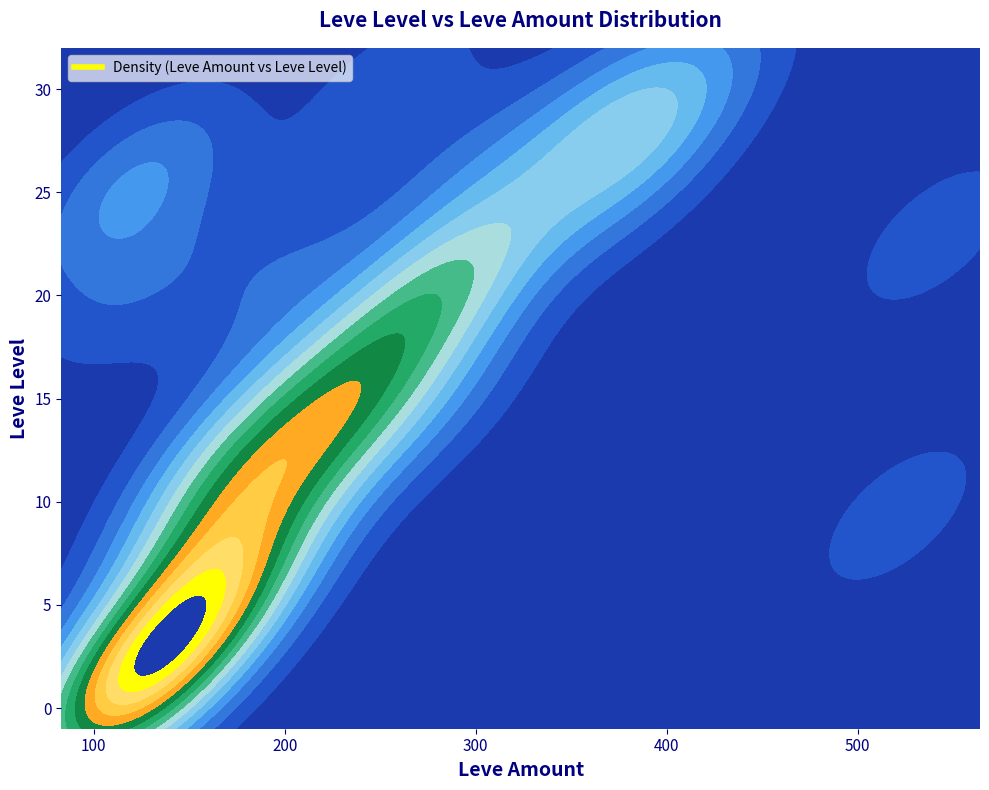

Reading right to left, what are all the values shown in this chart?

Leve Level: 30	30	30	30	25	25	25	25	25	25	20	20	20	20	20	20	15	15	15	15	15	15	10	10	10	10	10	10	5	5	5	5	5	5	1	1	1	1	1	1
Leve Amount: 388	265	389	416	137	534	310	114	336	384	252	125	289	294	192	292	235	235	283	173	236	247	173	529	172	170	227	172	168	168	140	140	168	140	113	113	113	115	114	113